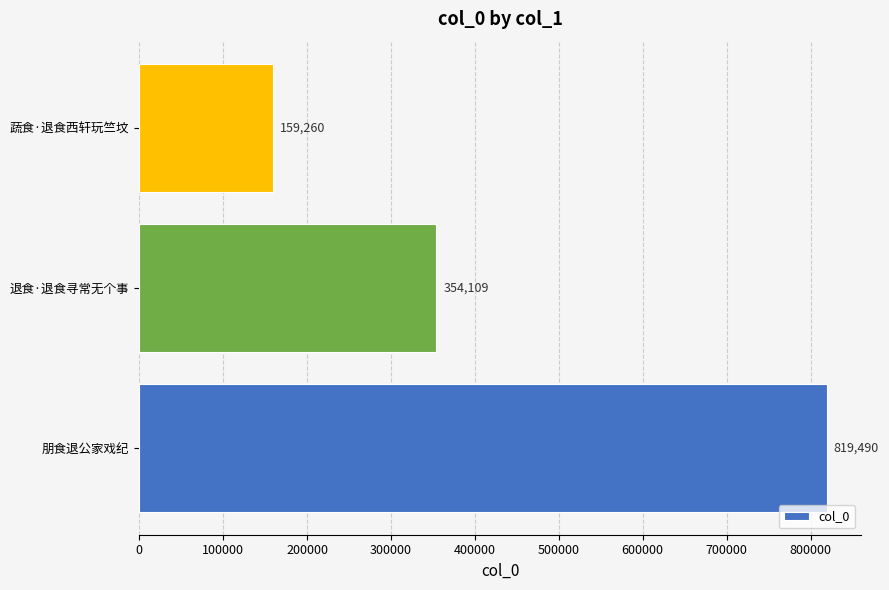

The chart shows a value of 819490 at 朋食退公家戏纪. True or false?

True